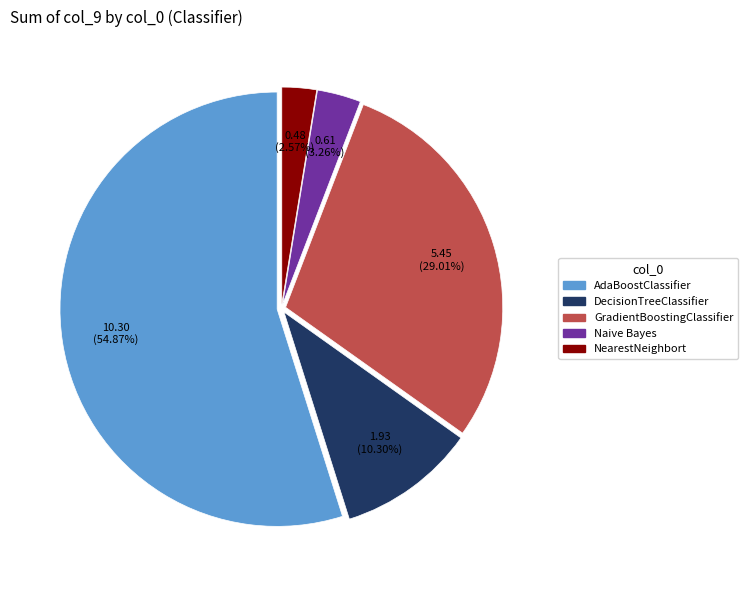

How many segments does this pie chart have?

5